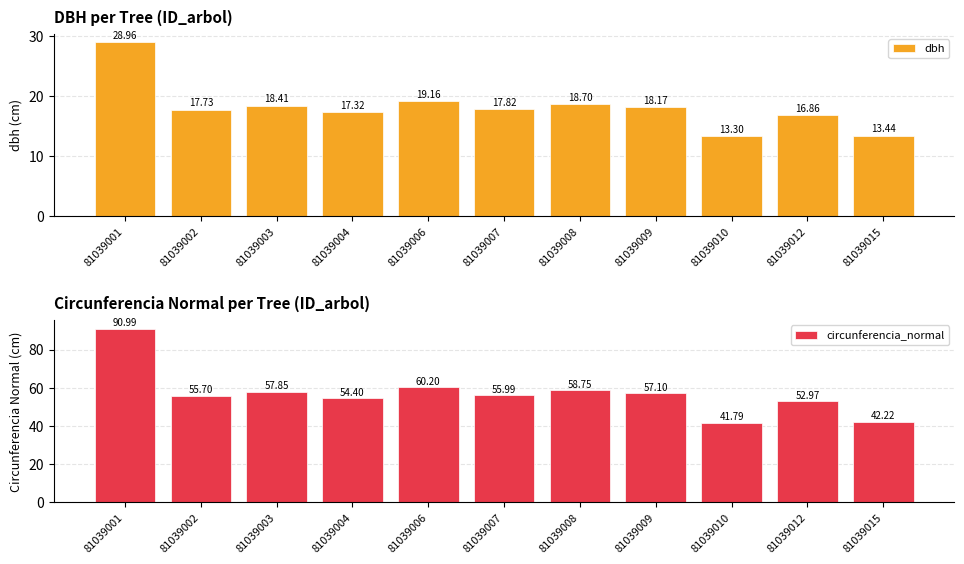

Which series changed the most between 81039004 and 81039006?

circunferencia_normal